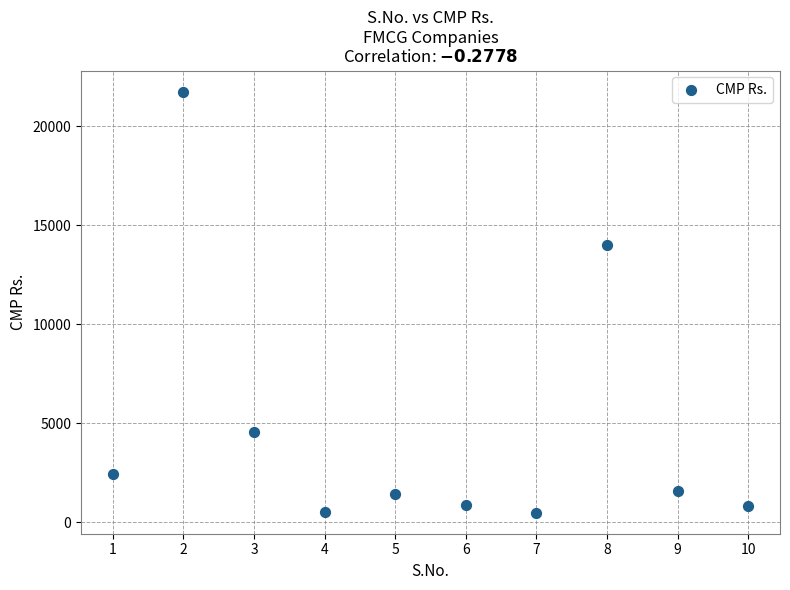

What is the average Y value?

4860.2